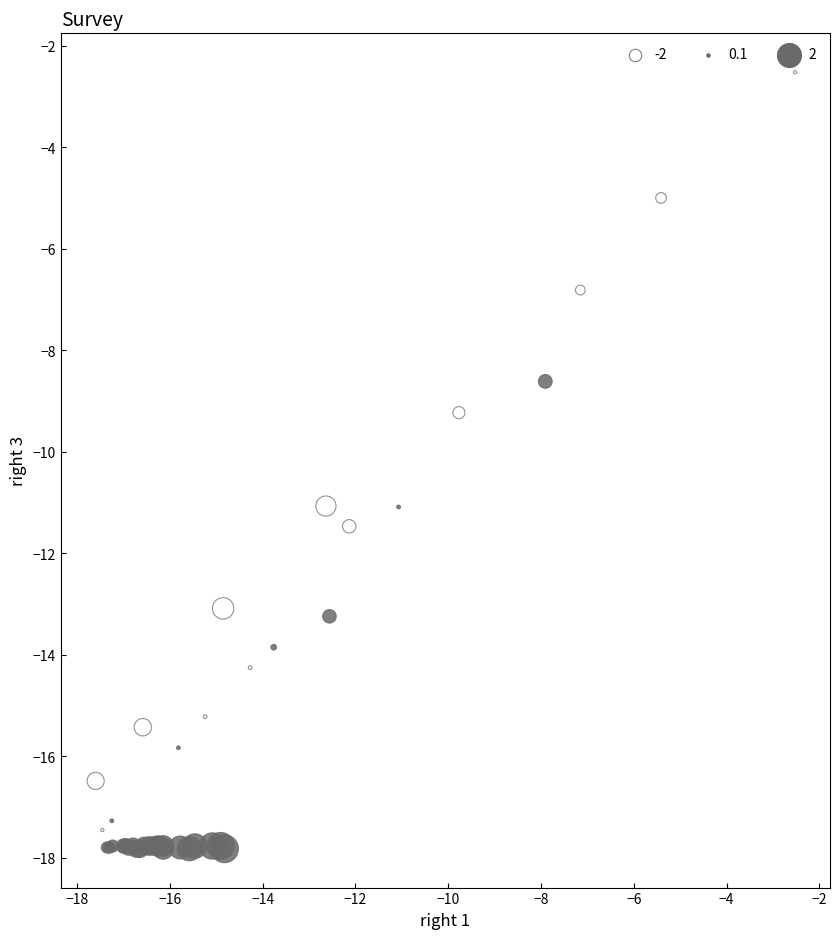

What Y value in the scatter plot is closest to -10?

-9.2